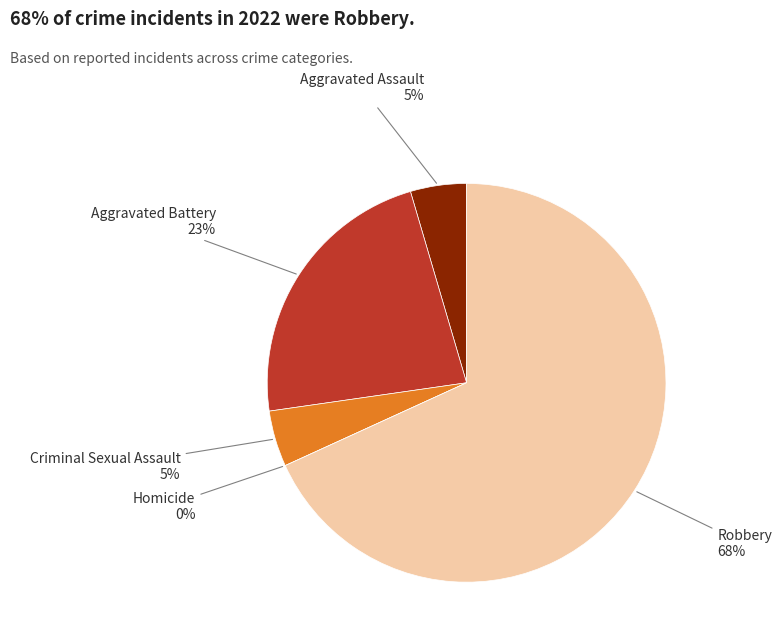

The Criminal Sexual Assault slice represents 5% of the pie. True or false?

True